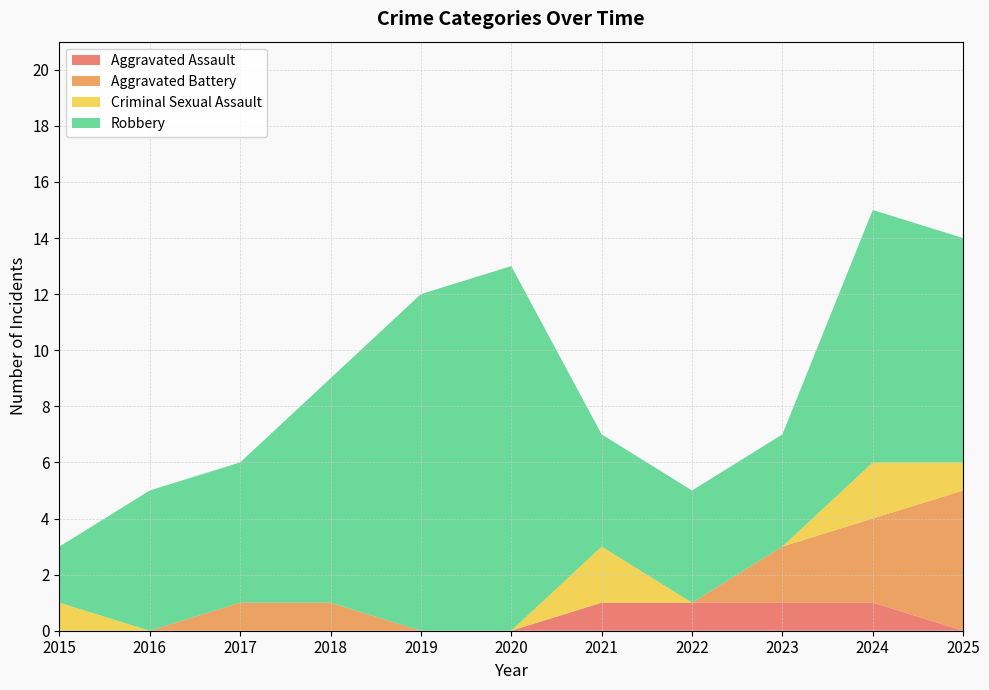

Reading right to left, extract all data points from this chart.

Aggravated Assault: 2025=0	2024=1	2023=1	2022=1	2021=1	2020=0	2019=0	2018=0	2017=0	2016=0	2015=0
Aggravated Battery: 2025=5	2024=3	2023=2	2022=0	2021=0	2020=0	2019=0	2018=1	2017=1	2016=0	2015=0
Criminal Sexual Assault: 2025=1	2024=2	2023=0	2022=0	2021=2	2020=0	2019=0	2018=0	2017=0	2016=0	2015=1
Robbery: 2025=8	2024=9	2023=4	2022=4	2021=4	2020=13	2019=12	2018=8	2017=5	2016=5	2015=2